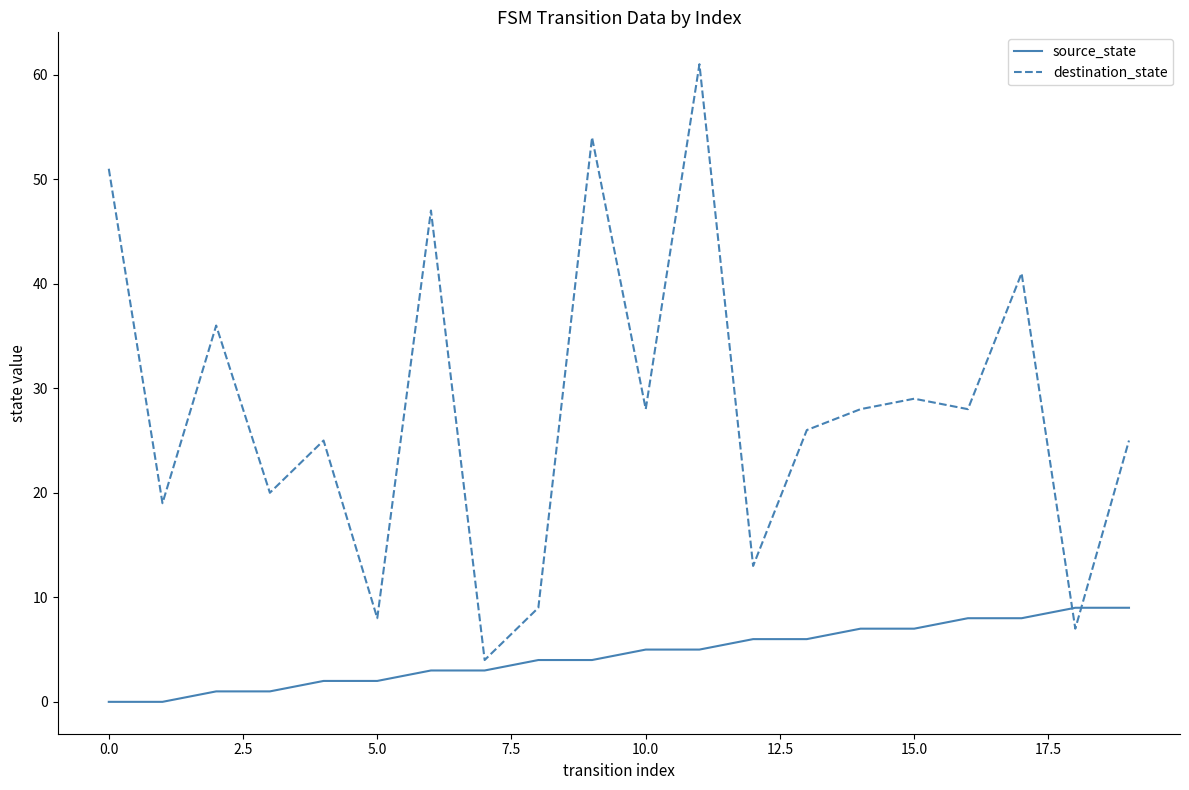

Which series has the largest range (max minus min)?

destination_state